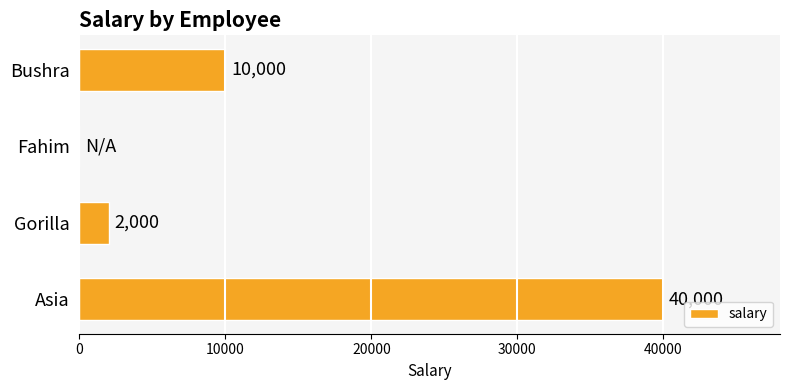

Reading bottom to top, list all the values displayed in this chart.

Asia=40000	Gorilla=2000	Fahim=0	Bushra=10000